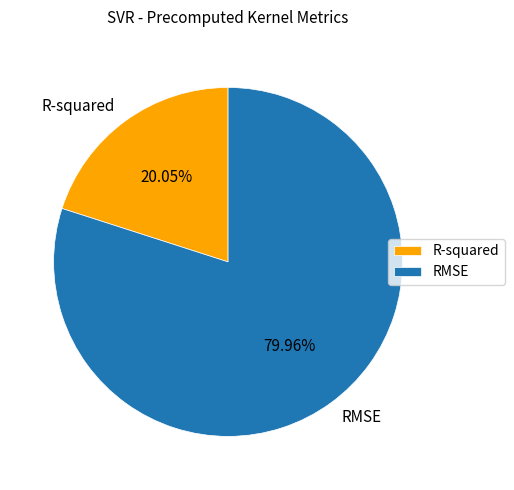

Count the number of slices in the pie.

2